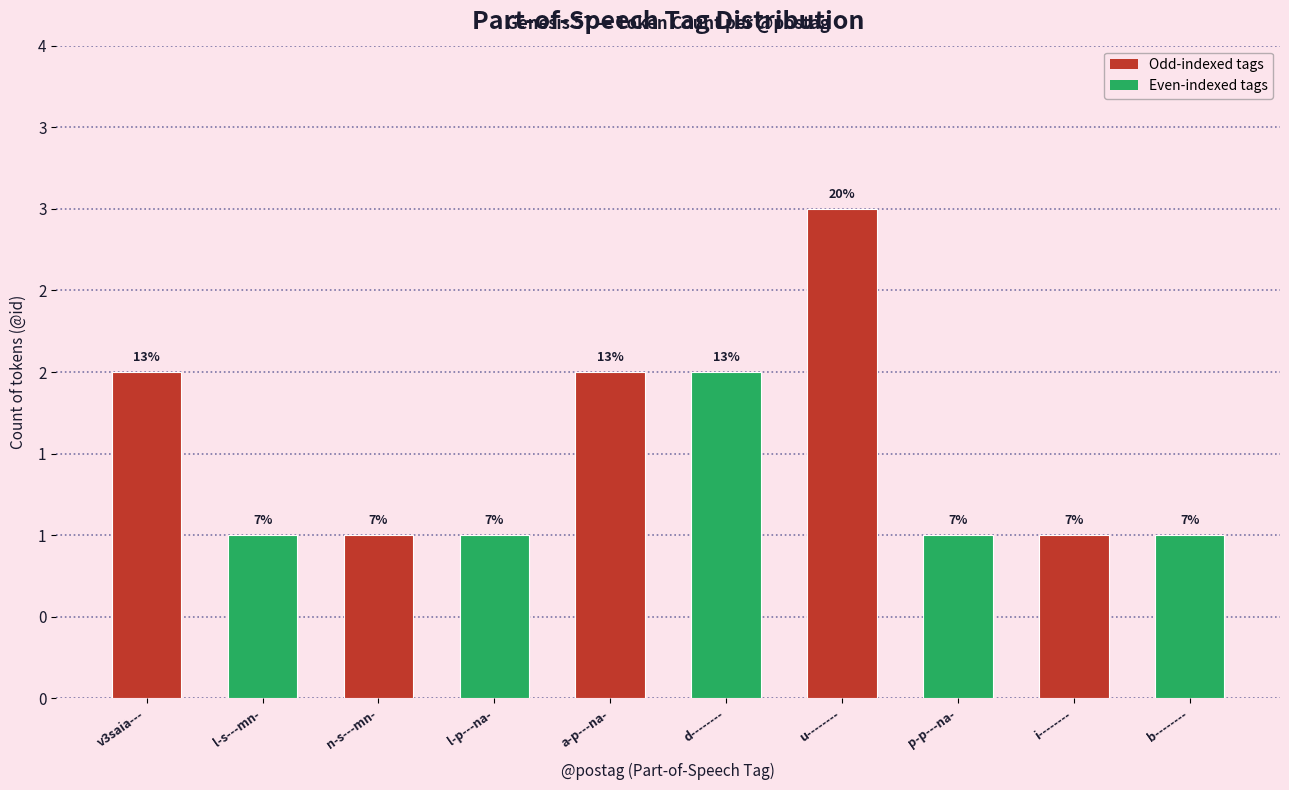

Is it true that the value at i-------- is 2?

False